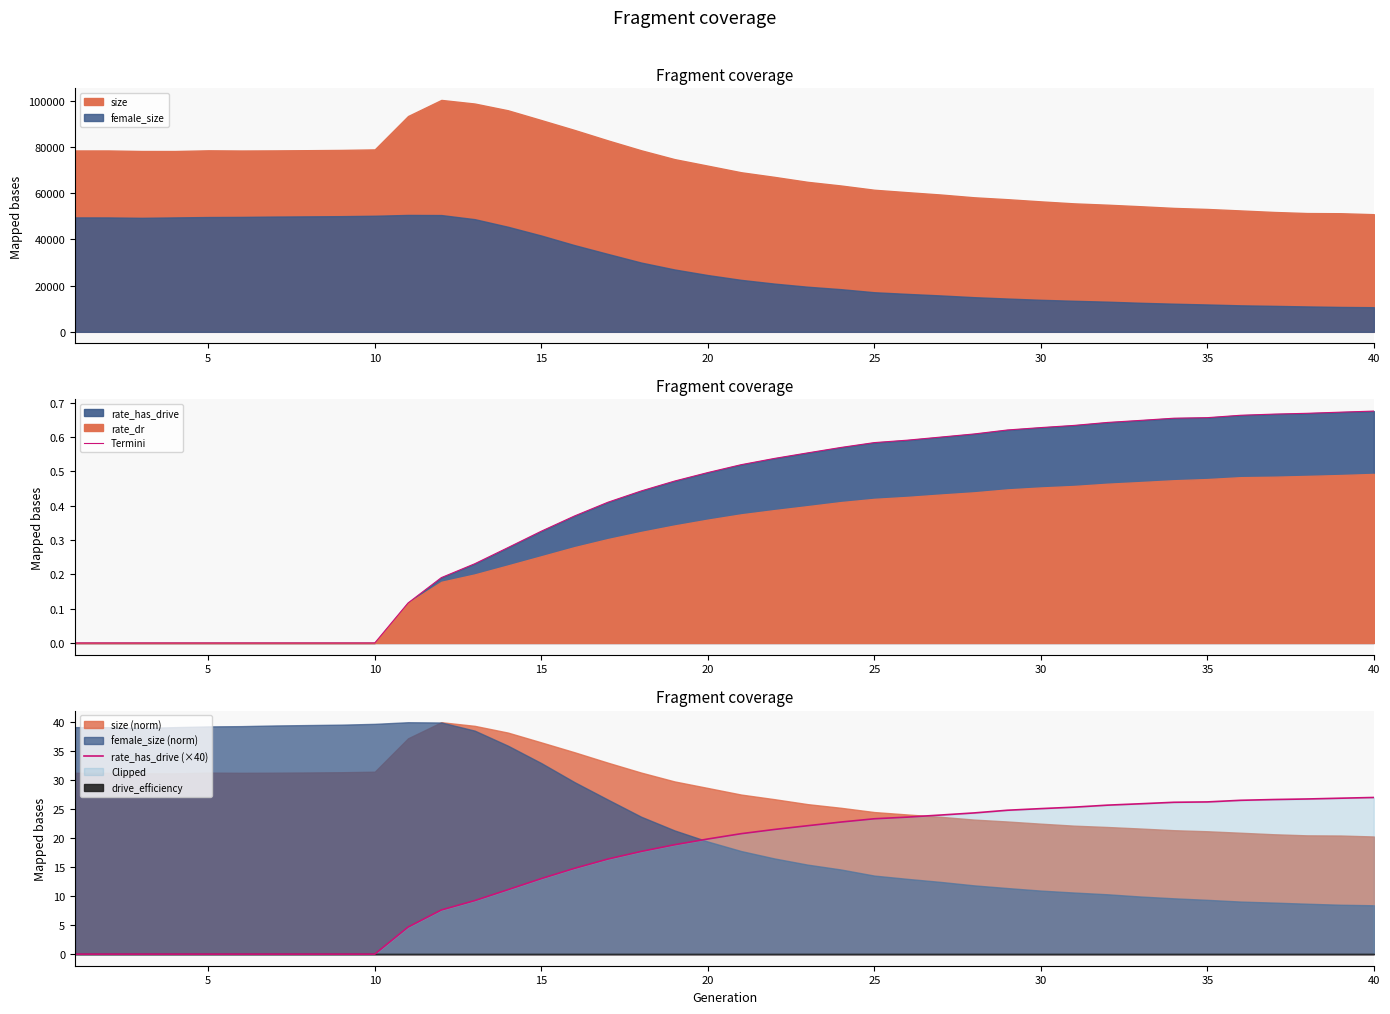

True or false: Termini has a value of 0.0 at 5.

True